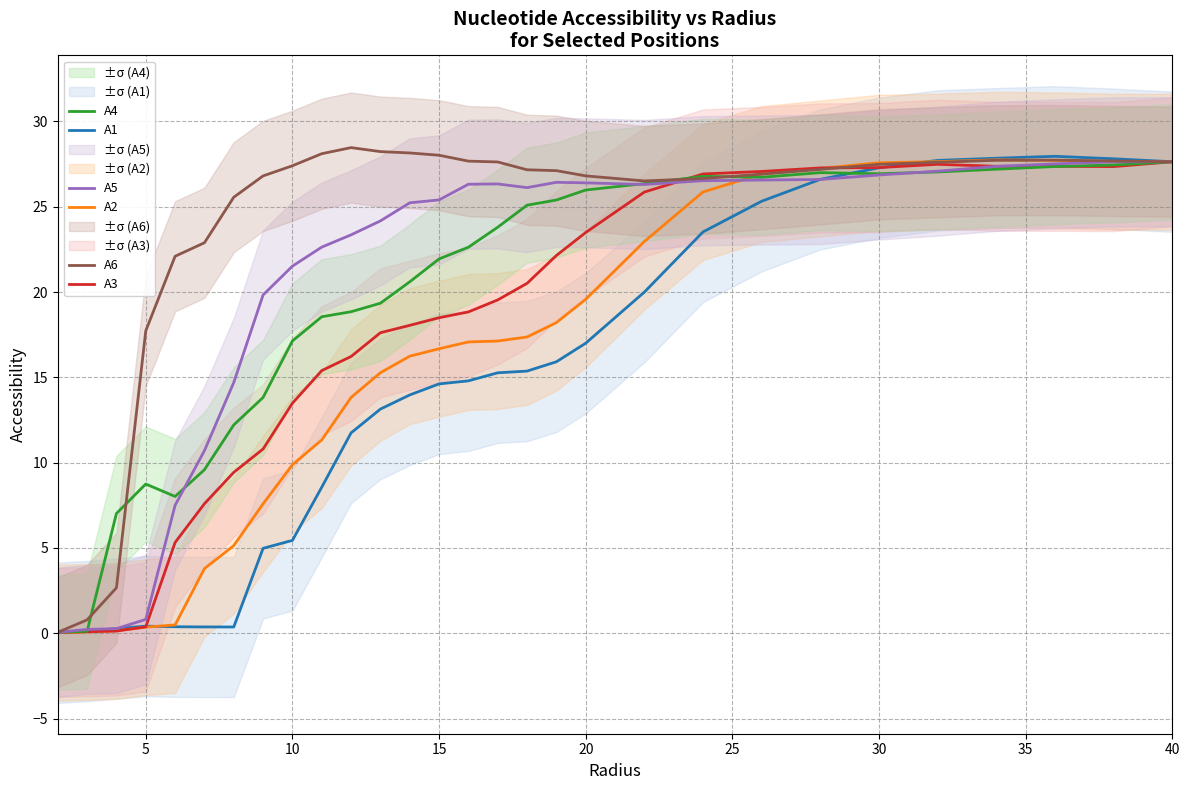

Is it true that A6 equals 27.5 at 30?

True